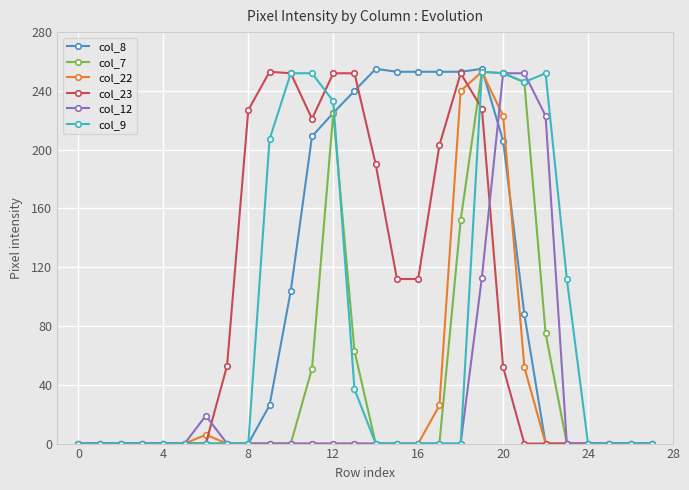

What is the highest value of the col_12 series?

252